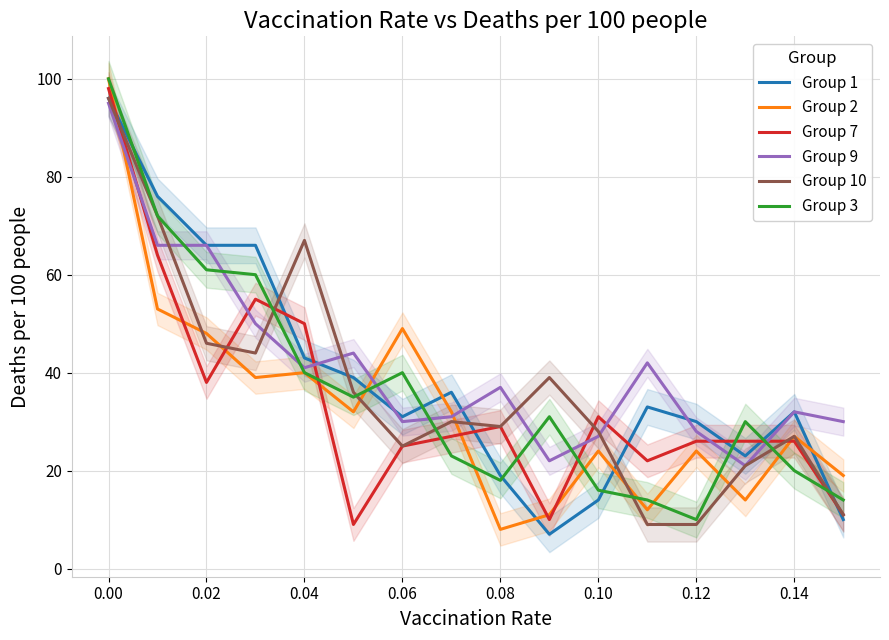

What is the maximum value for Group 9?

95